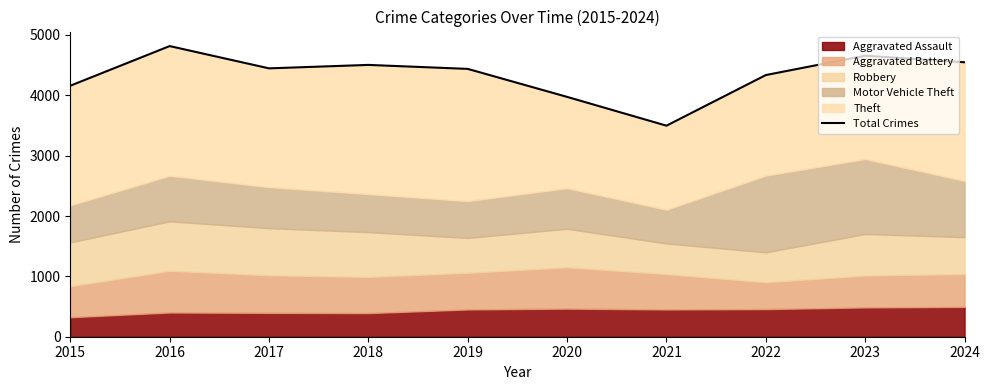

Rank the categories by value from lowest to highest.

2021, 2020, 2015, 2022, 2019, 2017, 2018, 2024, 2023, 2016